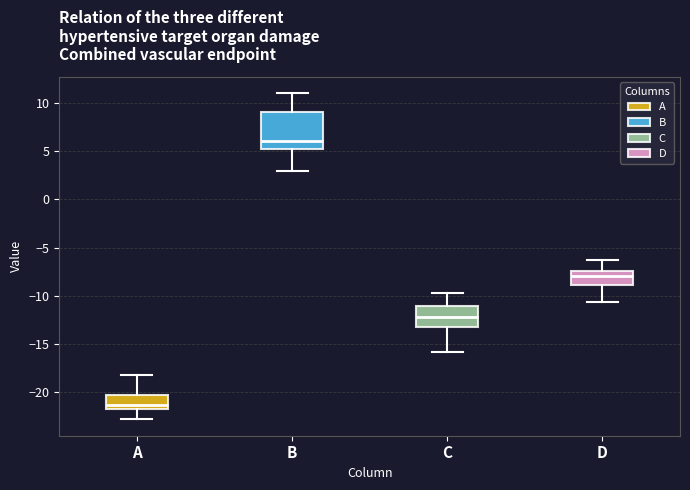

Where is the upper edge of the box for B on the y-axis? The values are not printed on the chart, so give them approximately, as read against the axis.

9.0